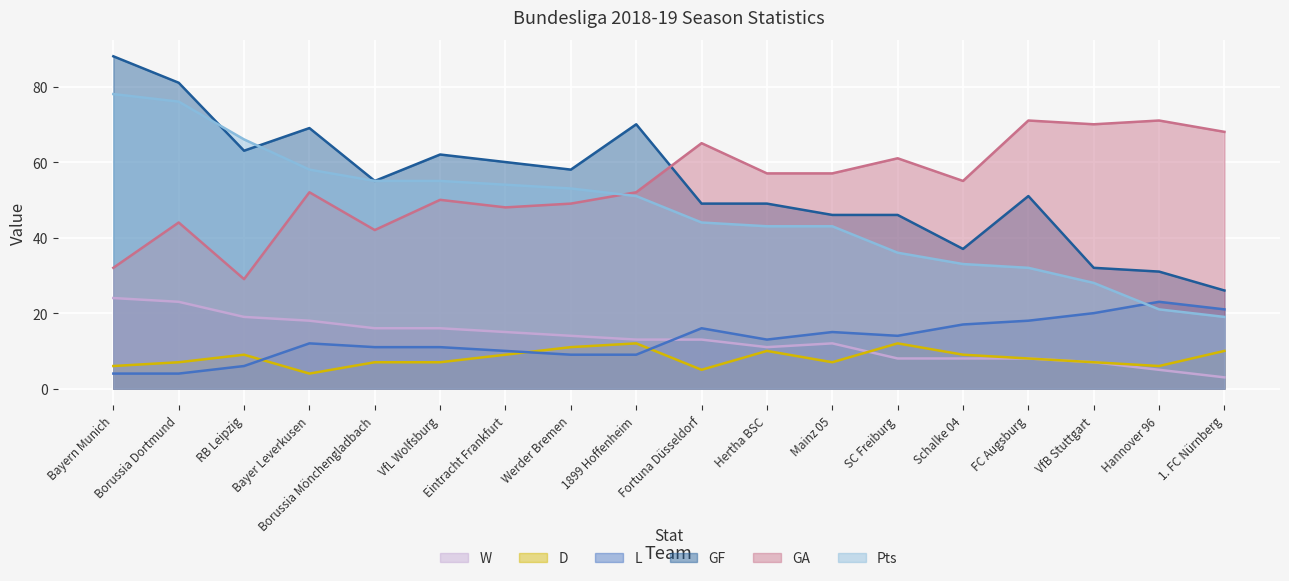

At which label does L first exceed 13?

Fortuna Düsseldorf